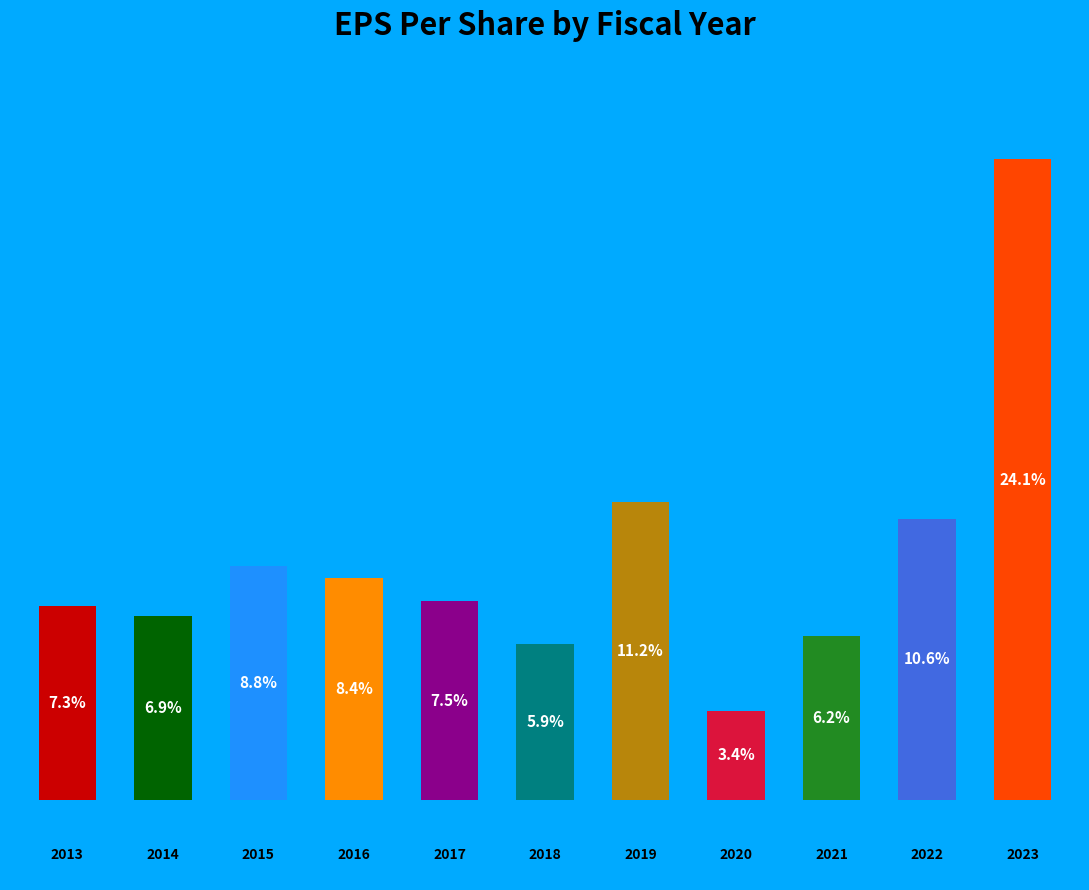

Does the chart contain any negative values?

No